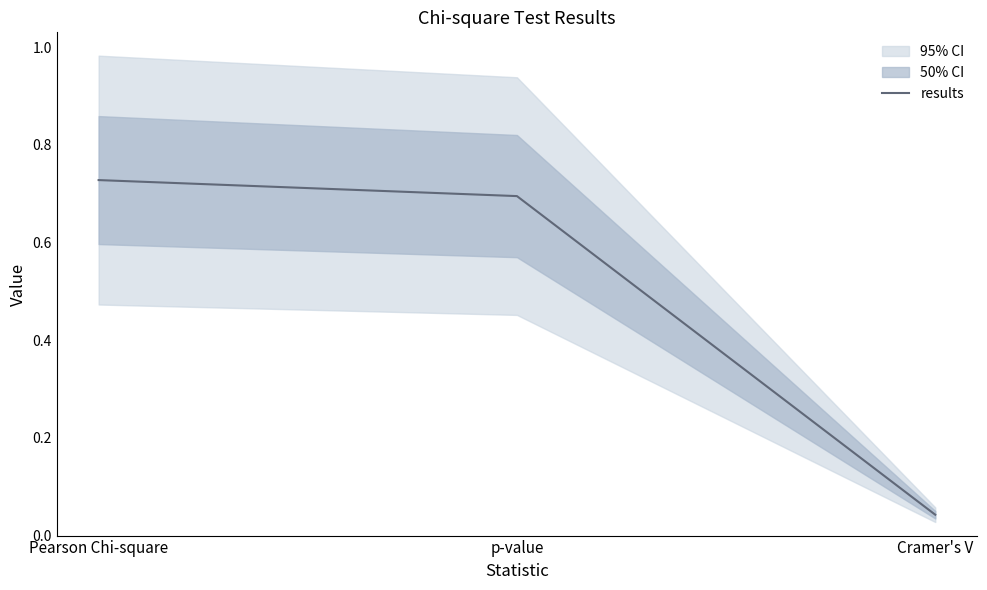

Rank the categories by value from lowest to highest.

Cramer's V, p-value, Pearson Chi-square